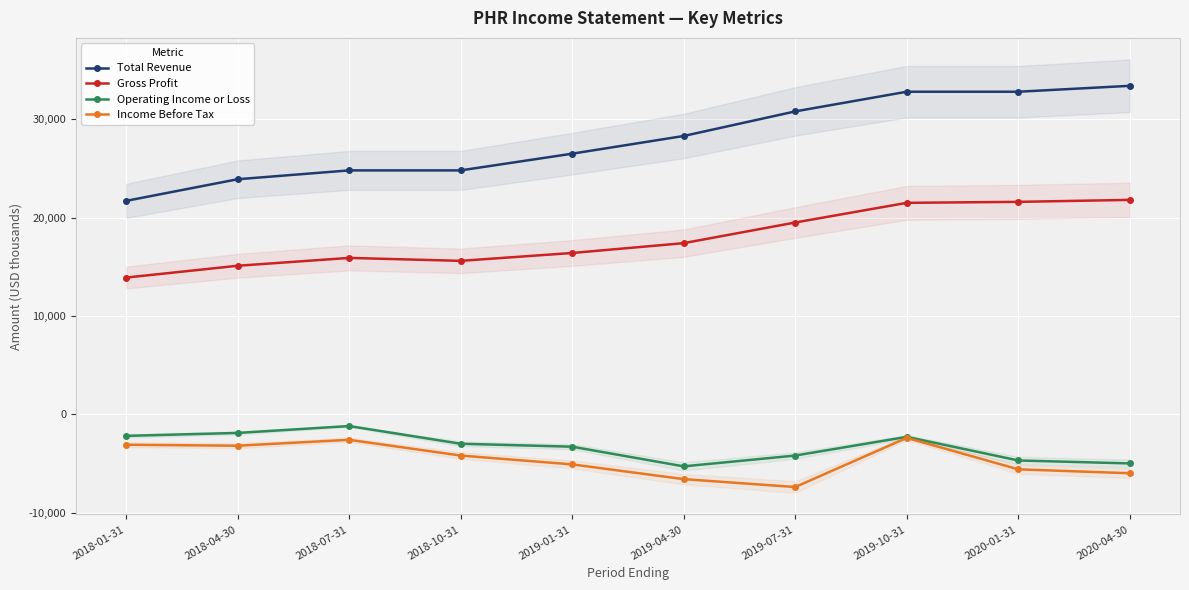

Reading left to right, transcribe all the data shown in this chart.

Total Revenue: 21700	23900	24800	24800	26500	28300	30800	32800	32800	33400
Gross Profit: 13900	15100	15900	15600	16400	17400	19500	21500	21600	21800
Operating Income or Loss: -2200	-1900	-1200	-3000	-3300	-5300	-4200	-2300	-4700	-5000
Income Before Tax: -3100	-3200	-2600	-4200	-5100	-6600	-7400	-2400	-5600	-6000